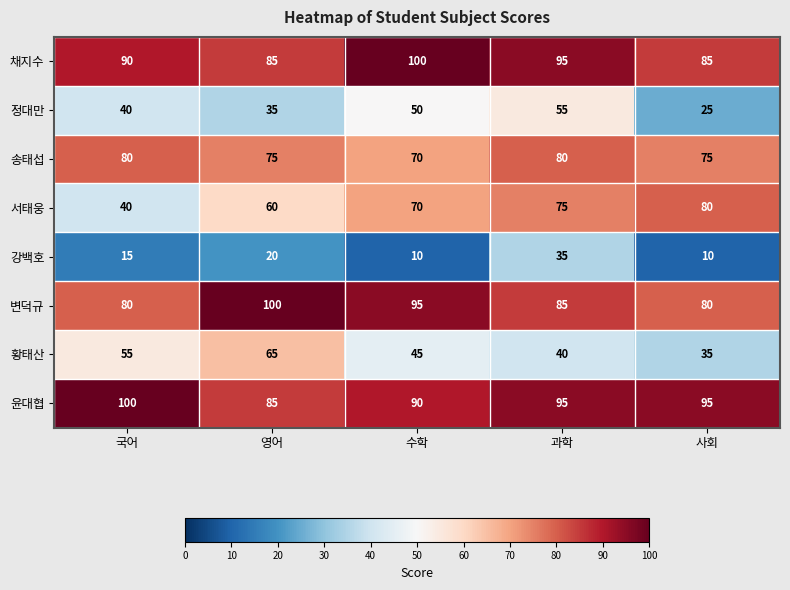

What is the sum of all 서태웅 values?

325